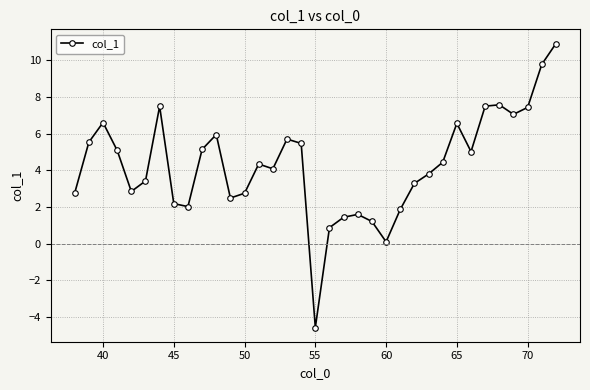

How many values are above zero?

34